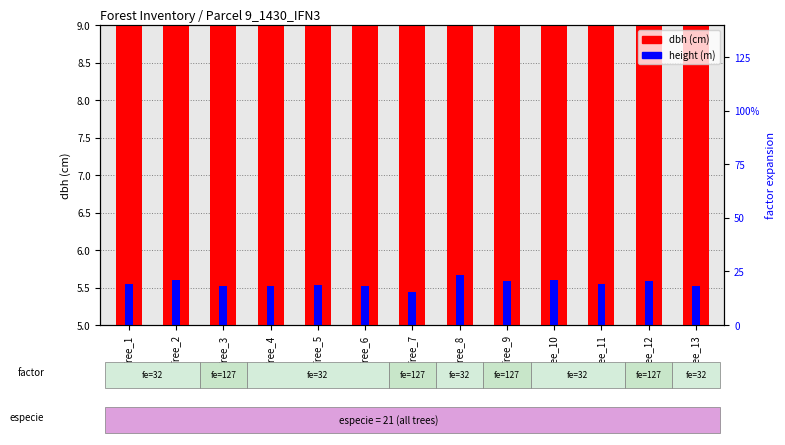

At how many categories does at least one series exceed 1?

13